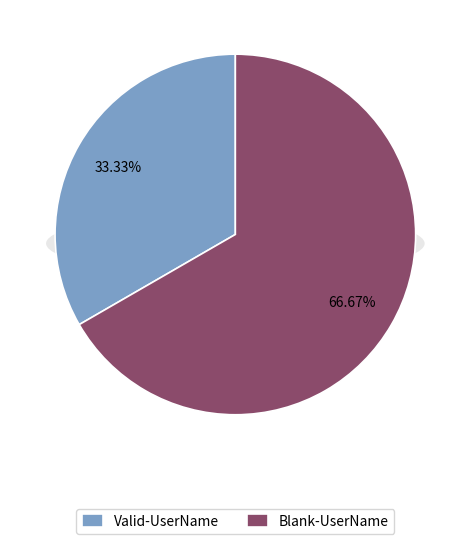

Which category has the smallest portion of the pie?

Valid-UserName